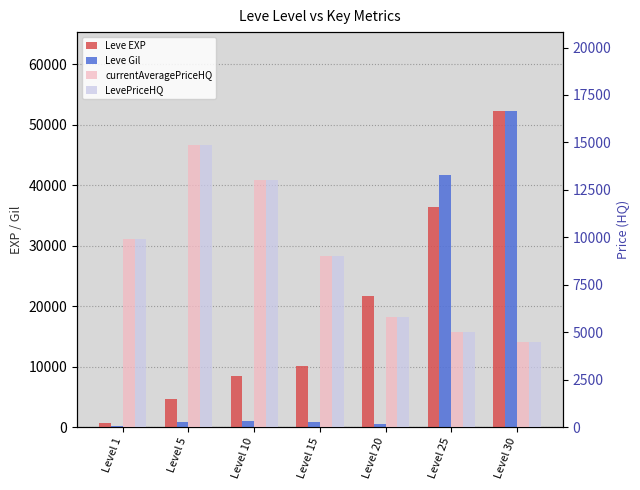

Which series has the largest total across all categories?

Leve EXP